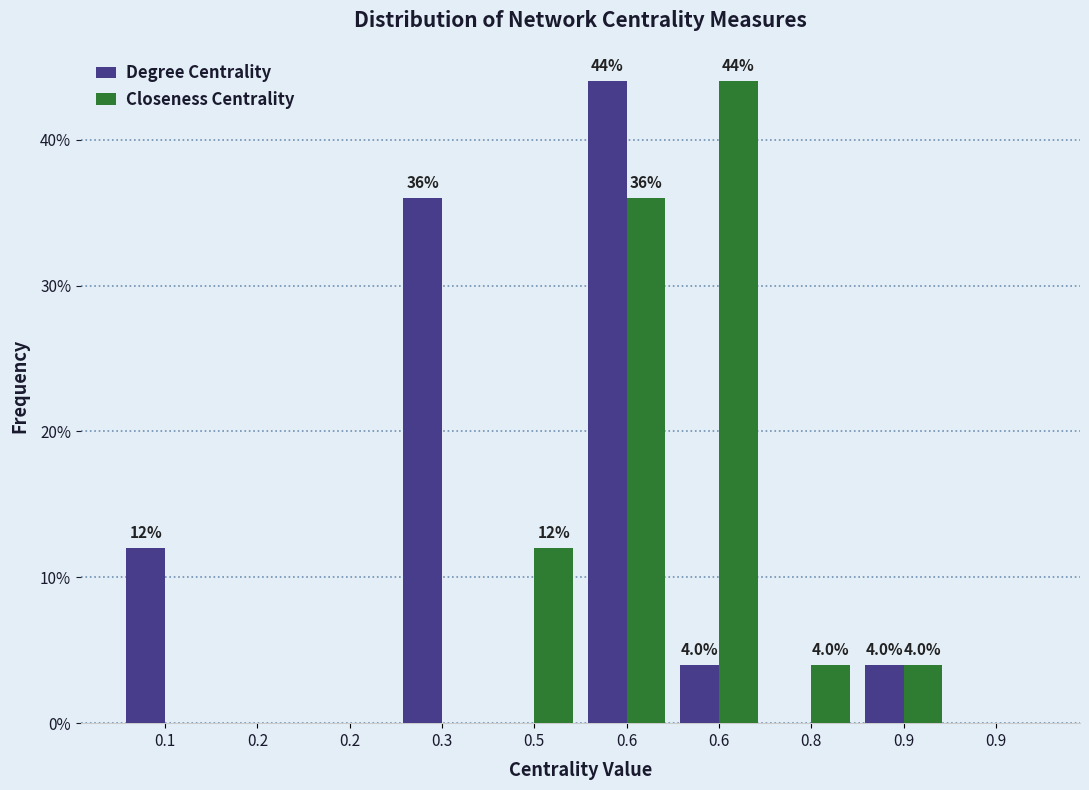

Count the number of categories in the chart.

10